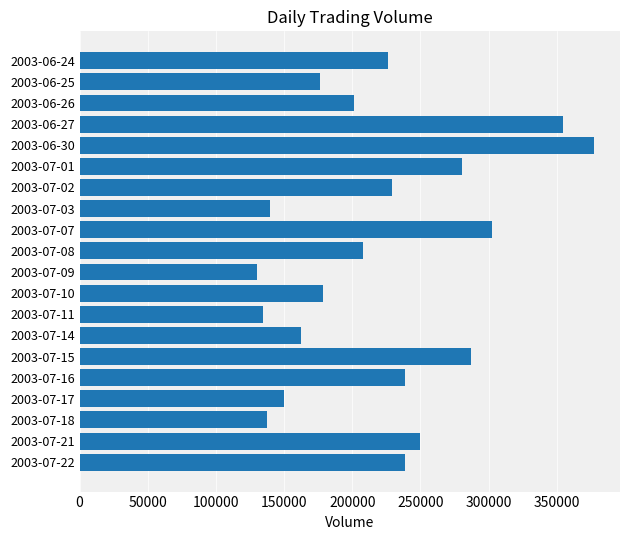

What is the sum of all values?

4404800